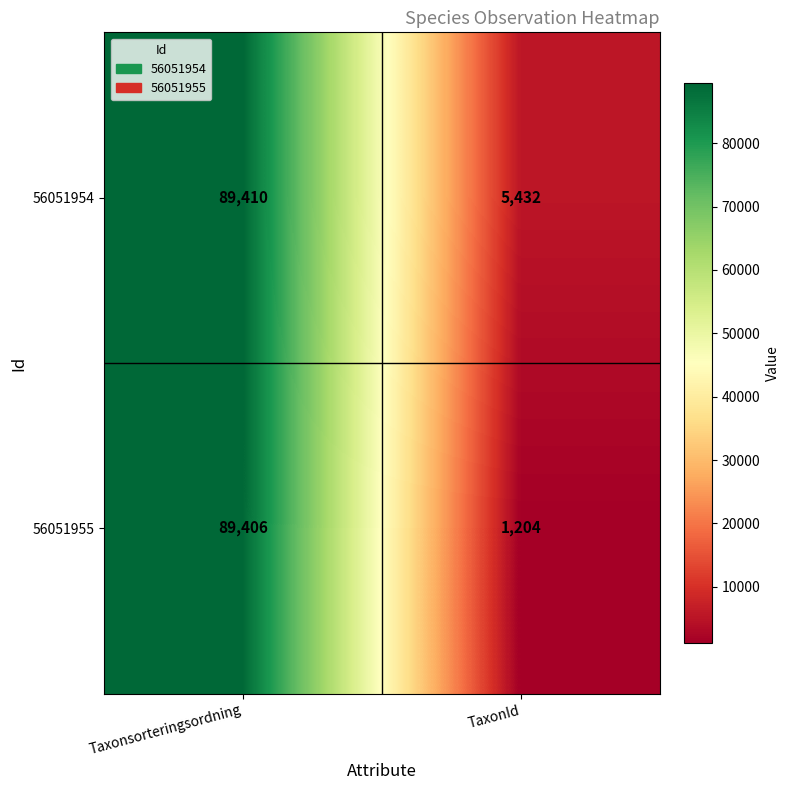

What is the minimum value shown in the chart?

1204